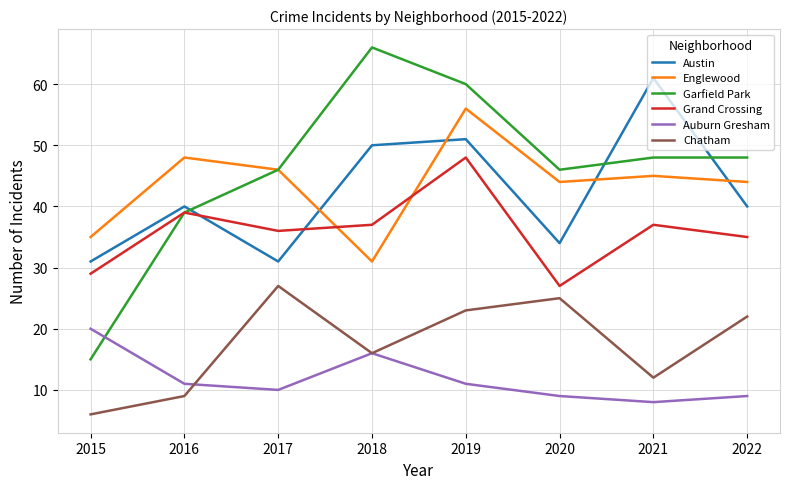

List the series in order of their peak value, highest first.

Garfield Park, Austin, Englewood, Grand Crossing, Chatham, Auburn Gresham